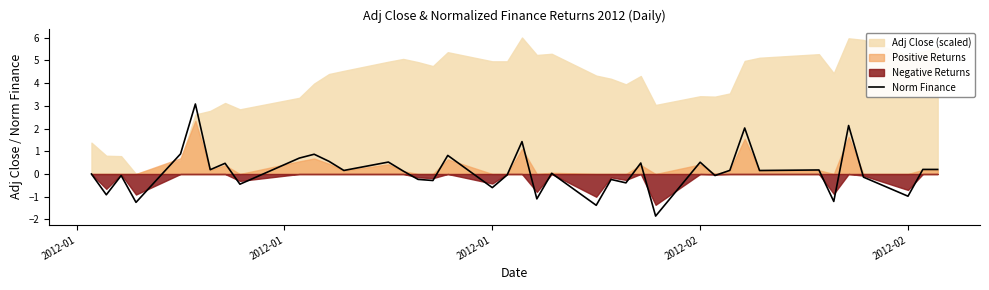

How many values are above zero?

22